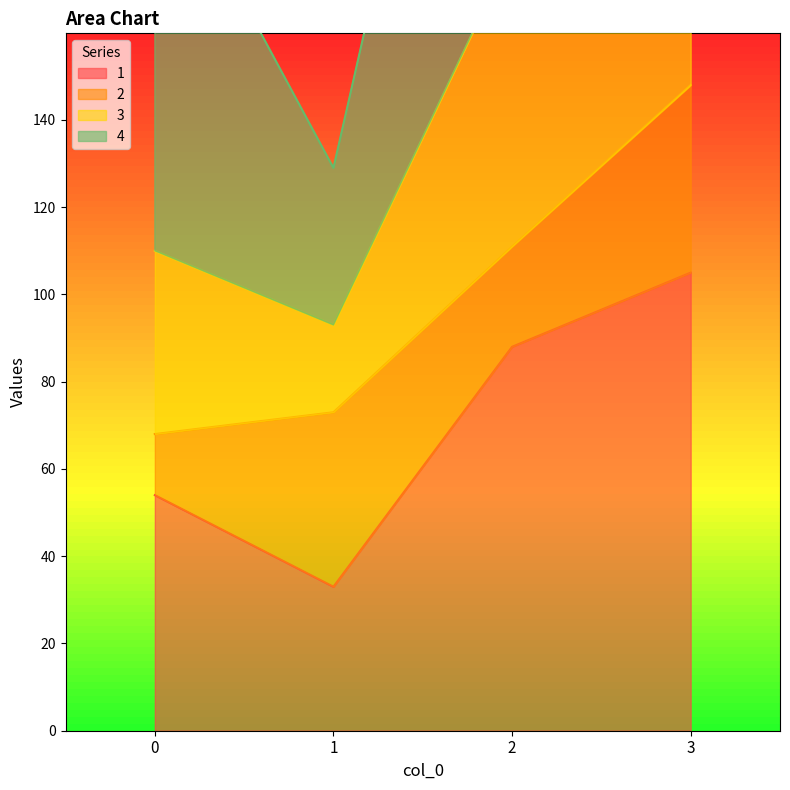

What is the total value across all series at 0?

259